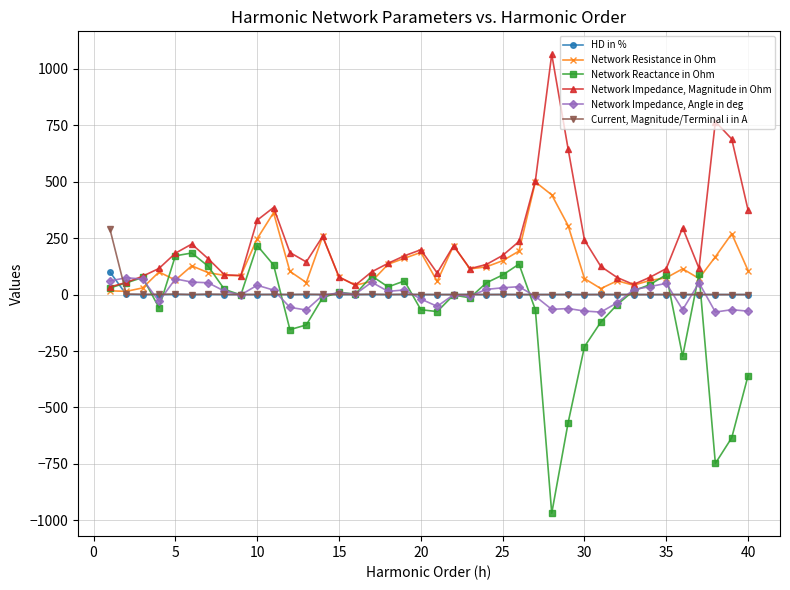

What is the highest value of the Network Reactance in Ohm series?

217.3